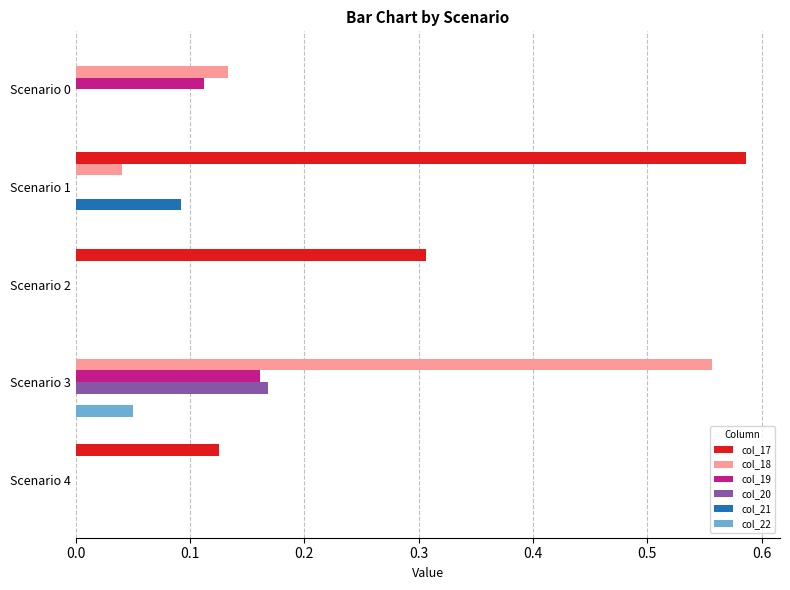

At which category is the sum across all series the highest?

Scenario 3